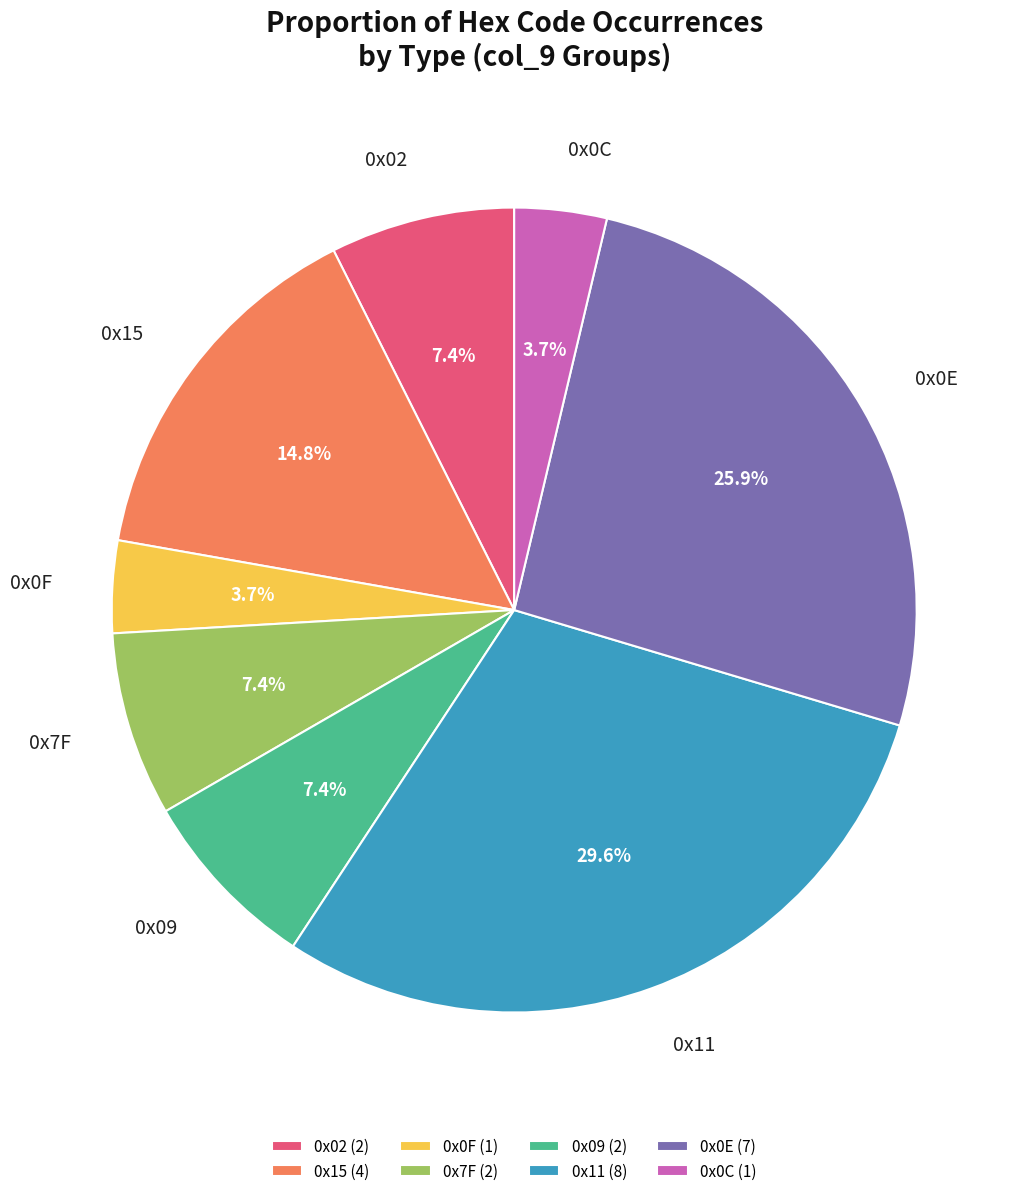

How much of the chart is everything except 0x02 (2)?

92.6%